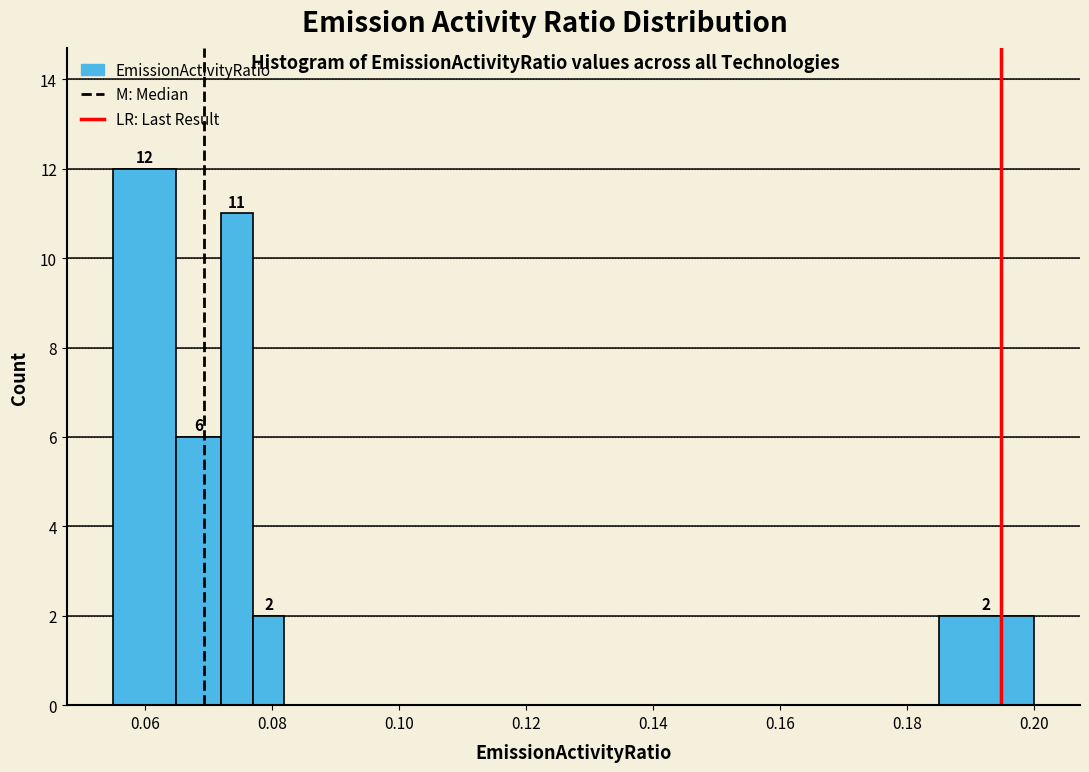

Around what value on the x-axis is the tallest bar? Give the approximate position of its centre, as read against the axis.

0.060